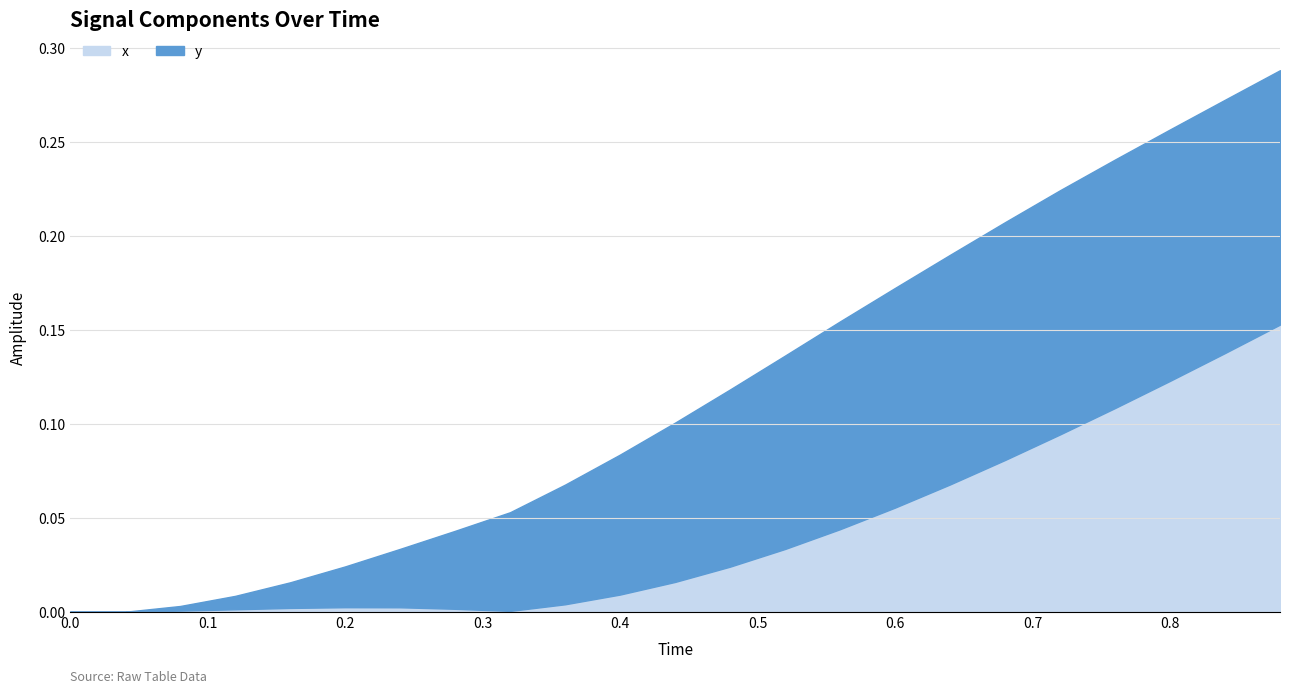

What are all the series names shown in the legend?

x, y